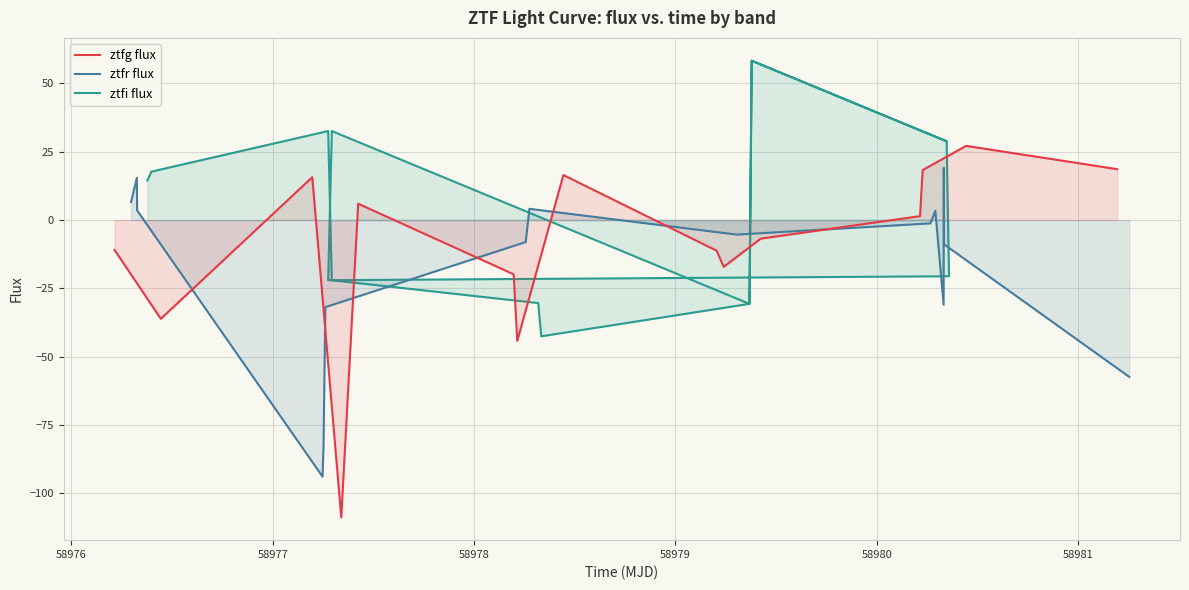

What is the highest value of the ztfg flux series?

27.1